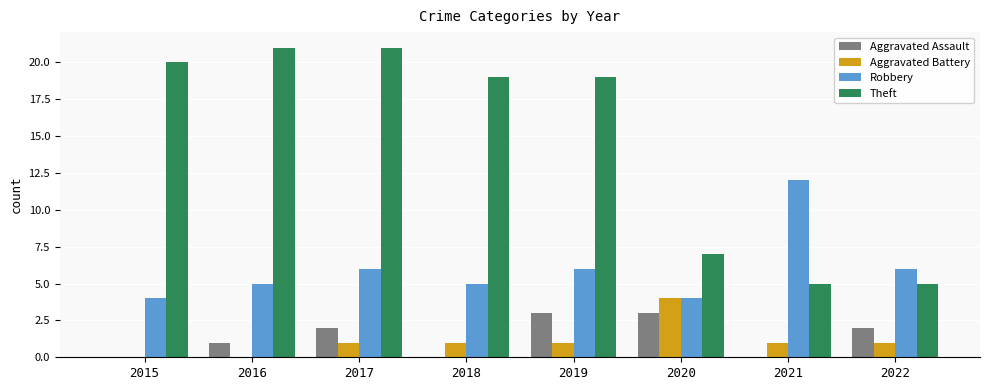

How many data points does each series have?

8